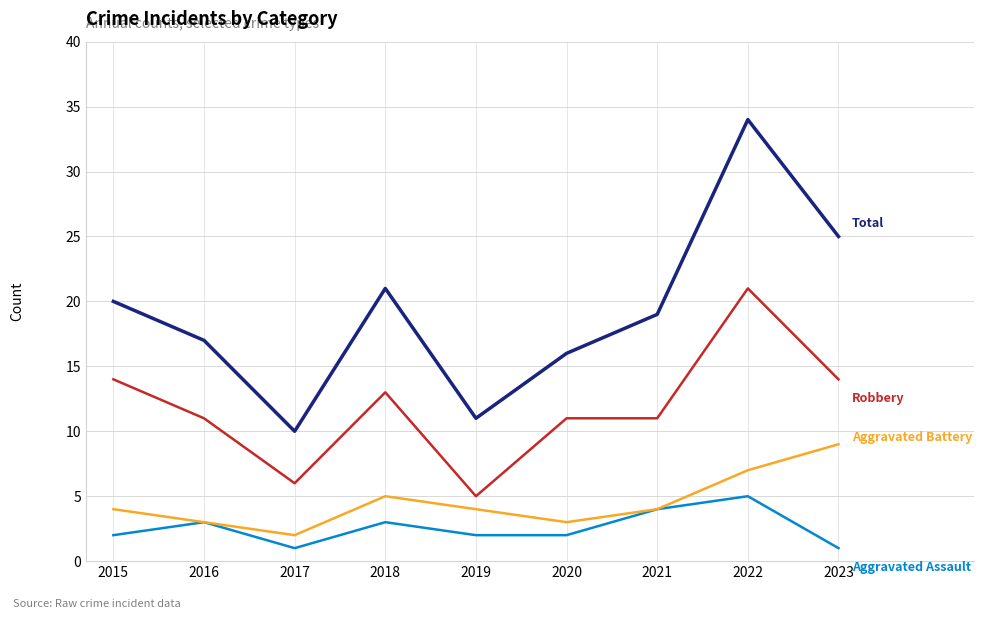

What is the maximum value shown in the chart?

34